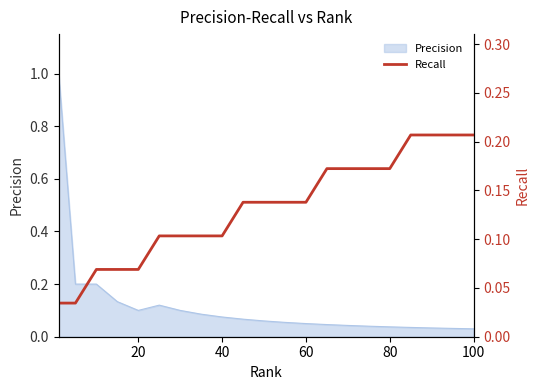

True or false: there are more than 1 points higher than both neighbors.

False